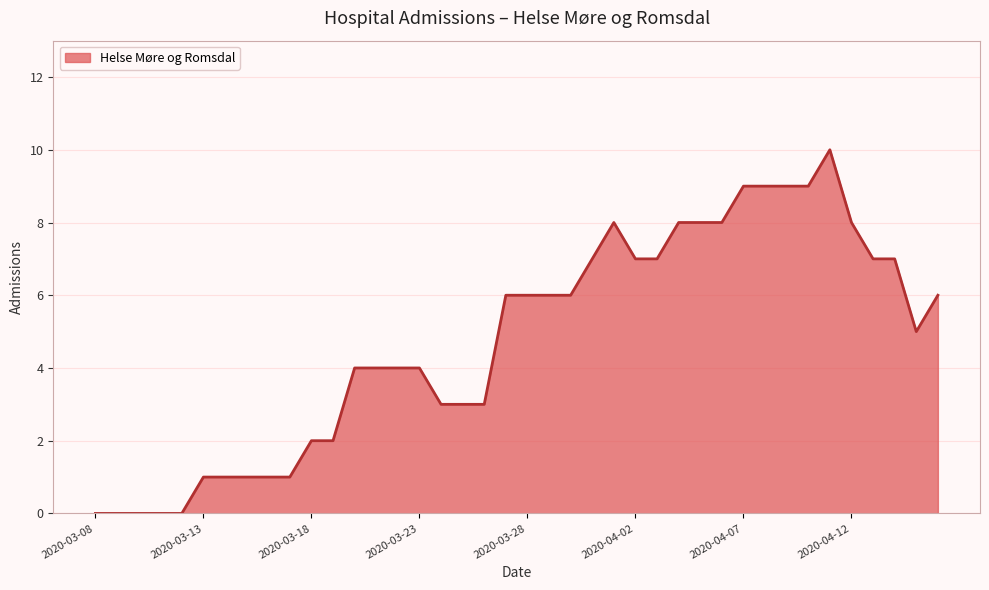

Reading left to right, transcribe all the data shown in this chart.

0	0	0	0	0	1	1	1	1	1	2	2	4	4	4	4	3	3	3	6	6	6	6	7	8	7	7	8	8	8	9	9	9	9	10	8	7	7	5	6